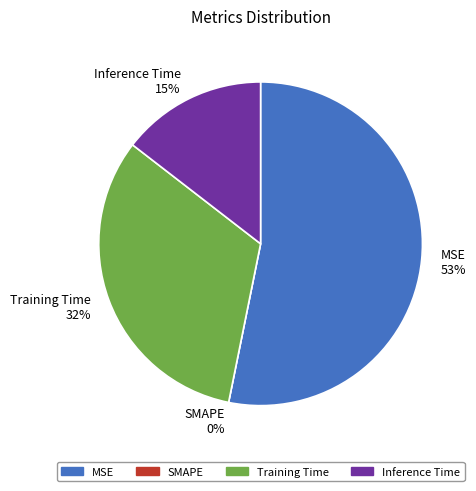

To the nearest percent, what portion does Inference Time represent?

15%